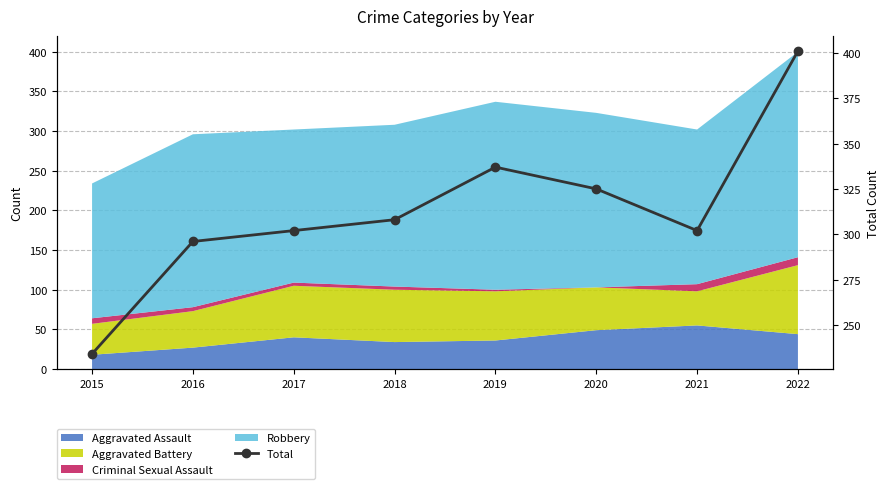

How many lines are shown in the chart?

1